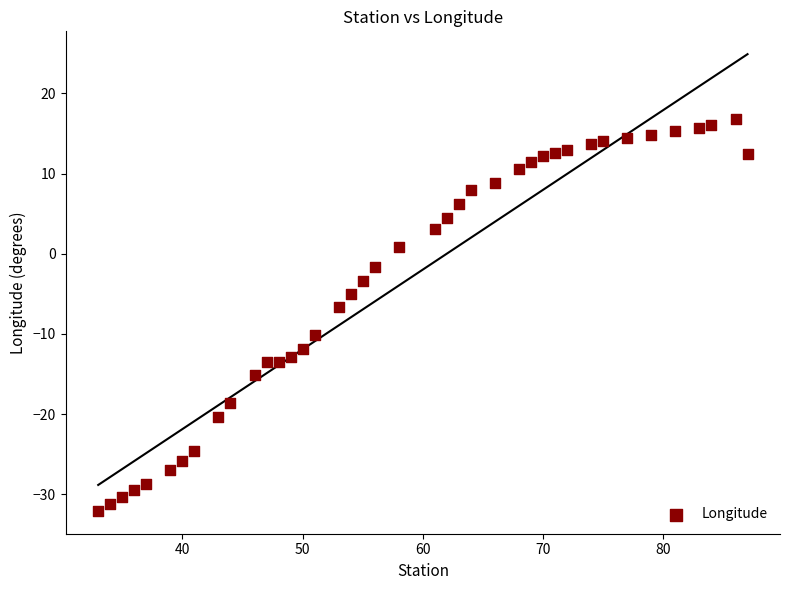

What is the range of X values (max minus min)?

54.0